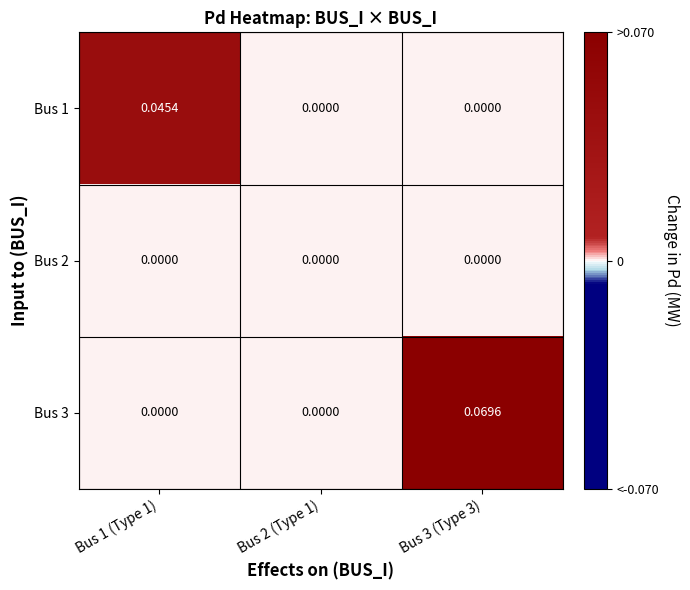

At which category does the chart reach its peak across all series?

Bus 3 (Type 3)